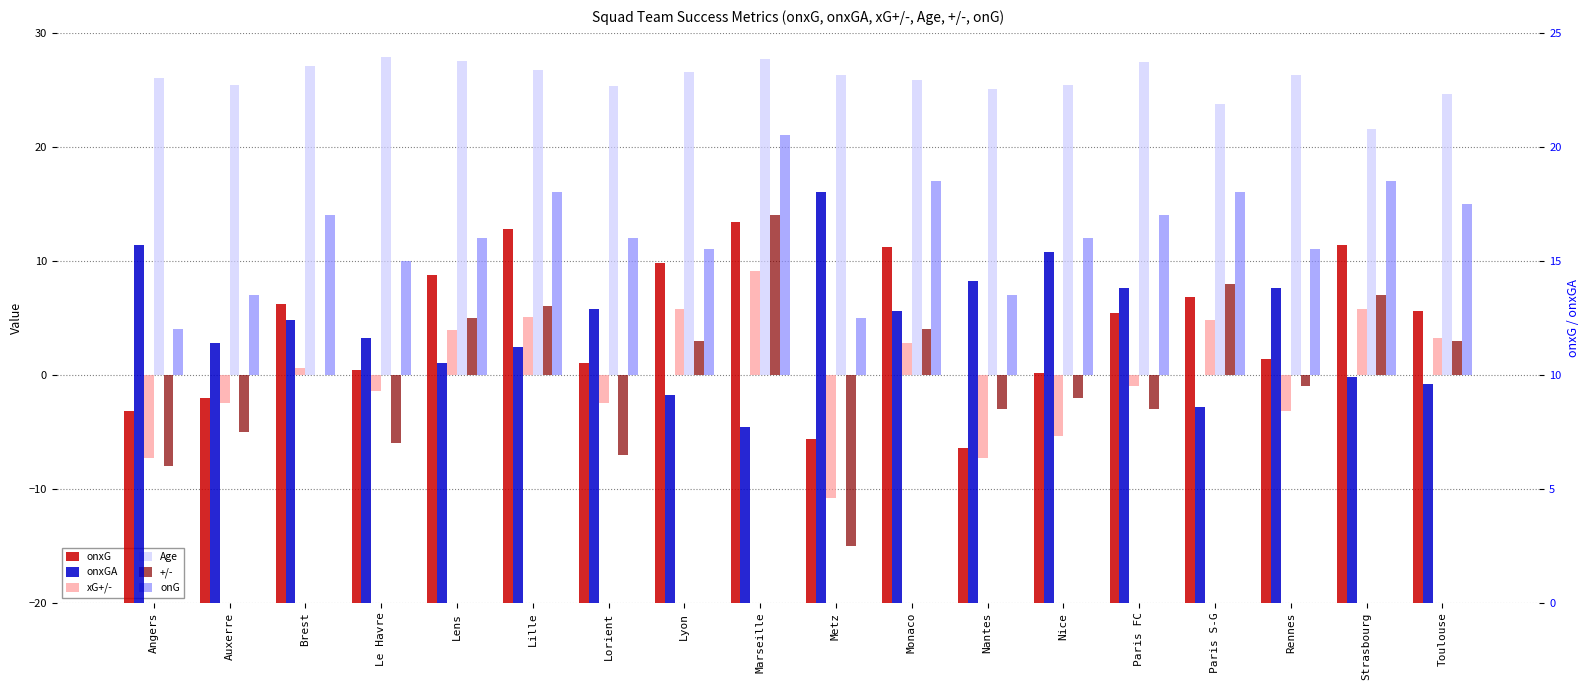

What position from the left is Paris S-G?

15